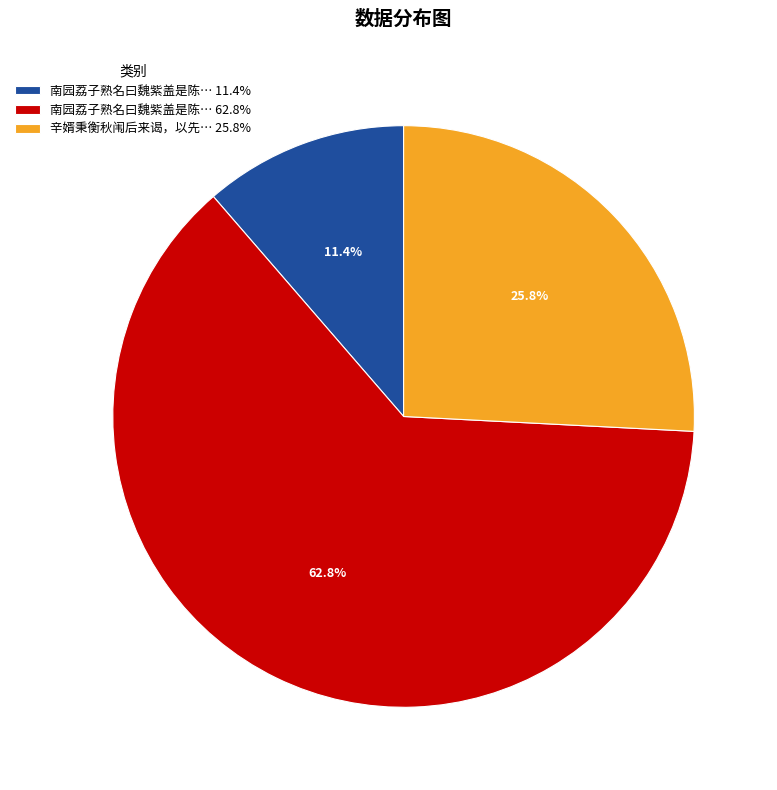

Count the number of slices in the pie.

3